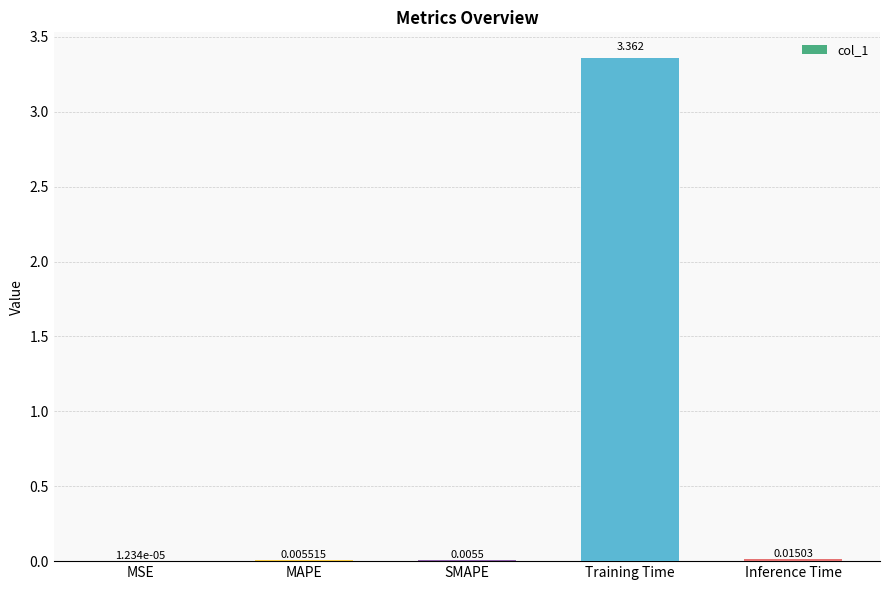

Which label corresponds to the largest value in the chart?

Training Time